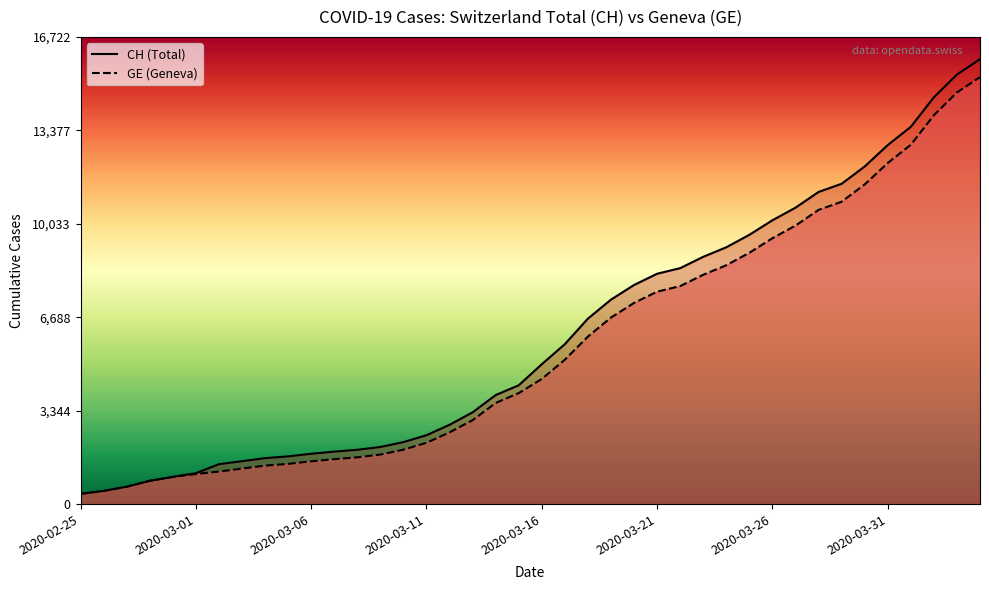

Where does the CH series first go above 5012?

21